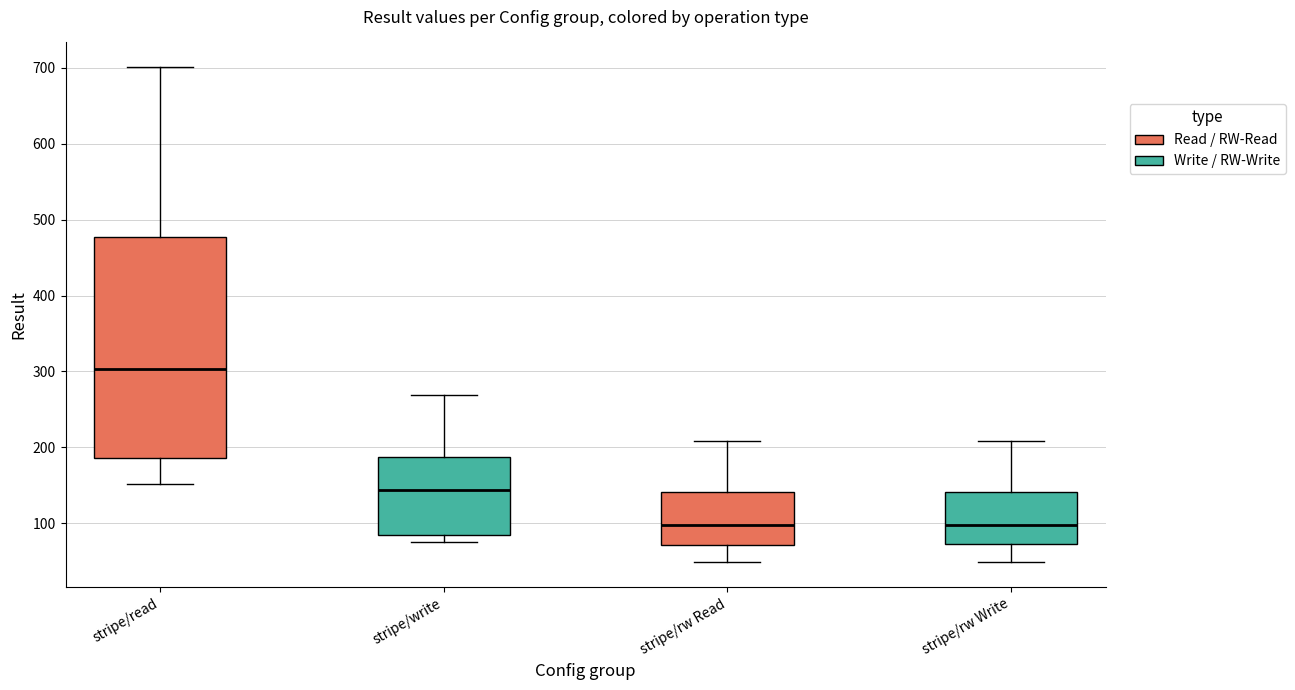

Reading left to right, read every box against the y-axis: the position of its median line, the range the box covers, and the ends of its whiskers. The values are not printed on the chart, so give them approximately, as read against the axis.

stripe/read: median 300, box 190 to 480, whiskers 150 to 700
stripe/write: median 140, box 80 to 190, whiskers 80 (just below the box's lower edge) to 270
stripe/rw Read: median 100, box 70 to 140, whiskers 50 to 210
stripe/rw Write: median 100, box 70 to 140, whiskers 50 to 210